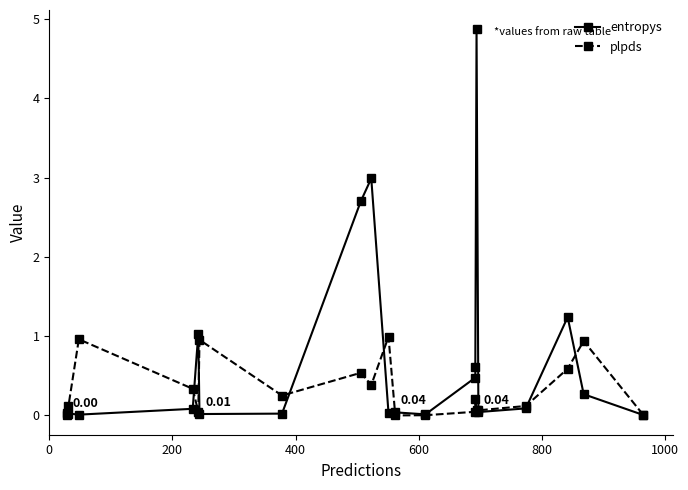

Rank the series by their average value, from lowest to highest.

plpds, entropys